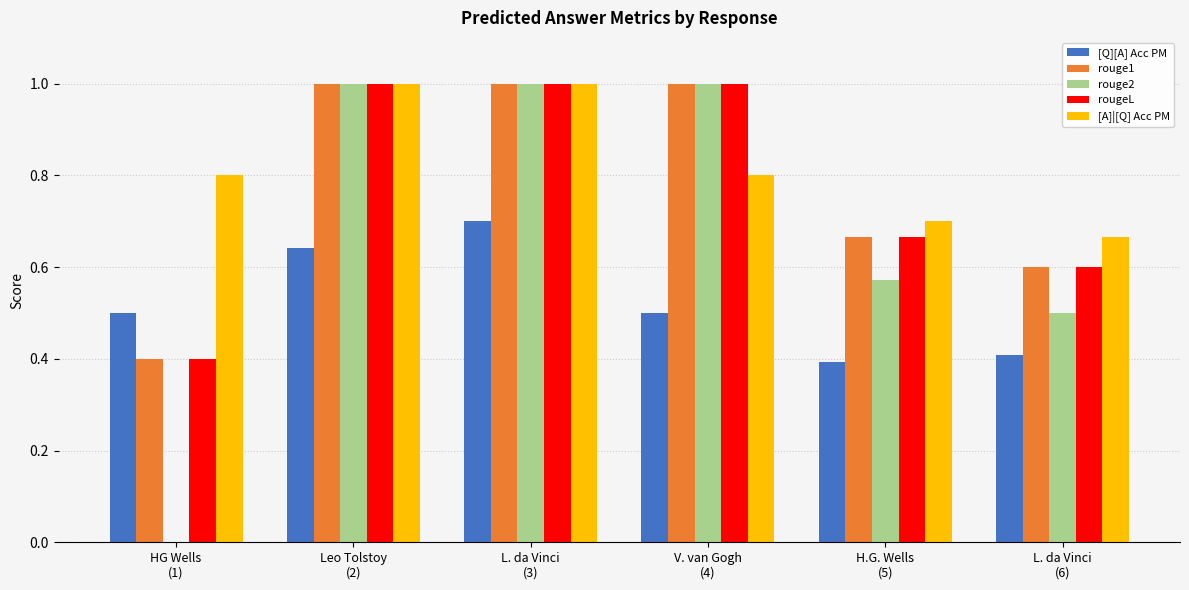

Which series has the largest total across all categories?

[A]|[Q] Acc PM